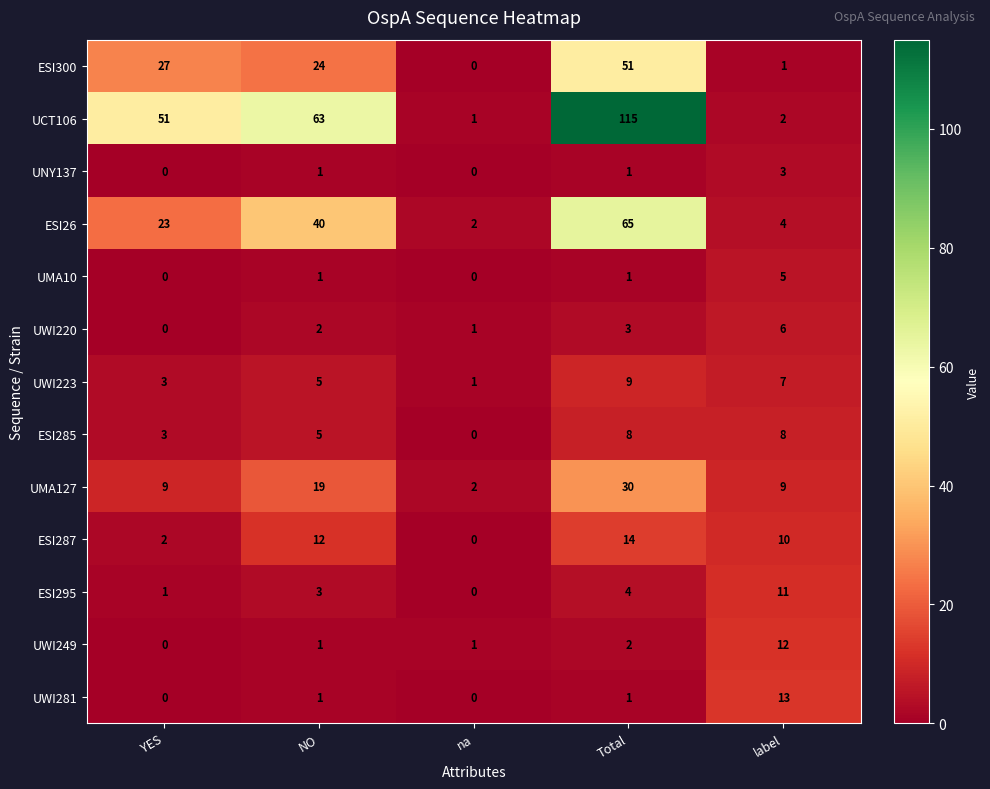

What is the total value across all series at na?

8